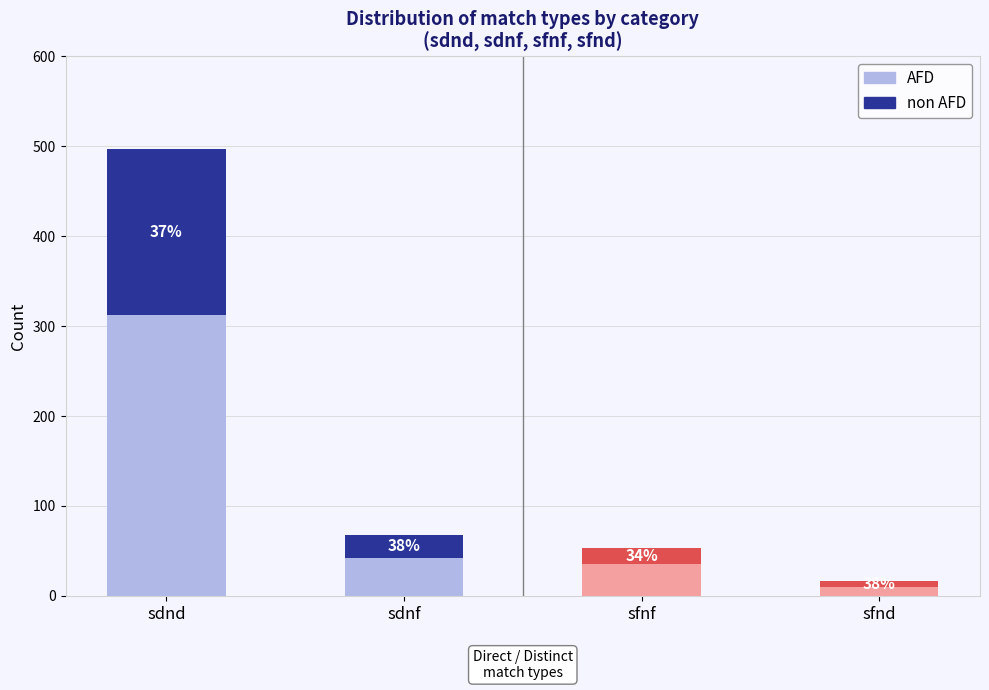

Is it true that AFD equals 550 at 0?

False